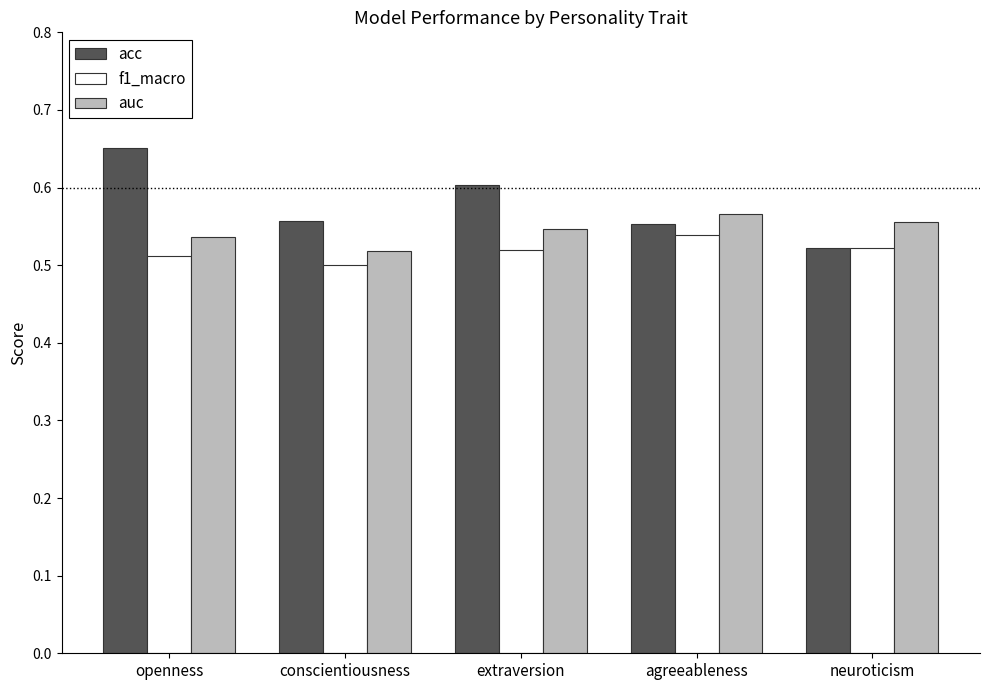

Does the chart contain stacked bars?

No